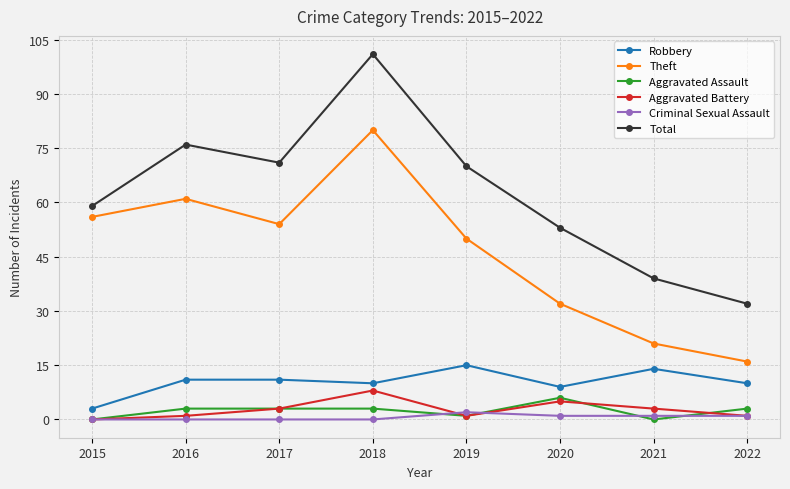

What is the lowest value of the Theft series?

16